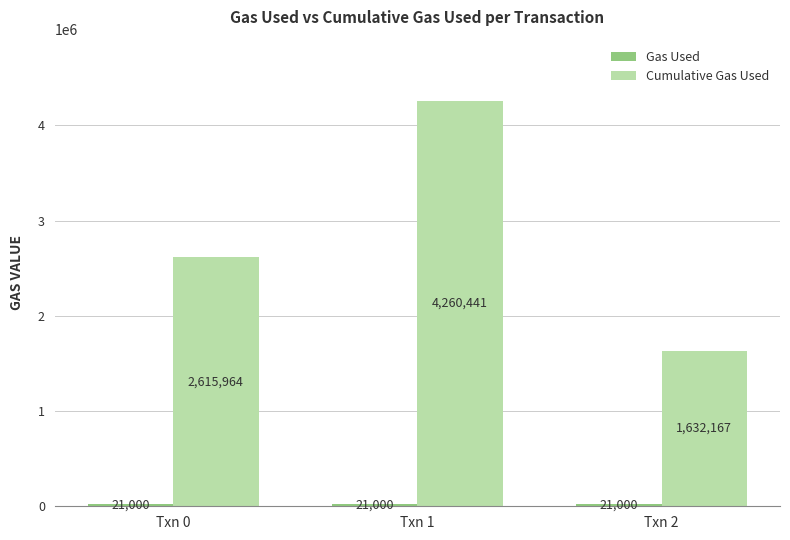

What is the maximum value shown in the chart?

4260441